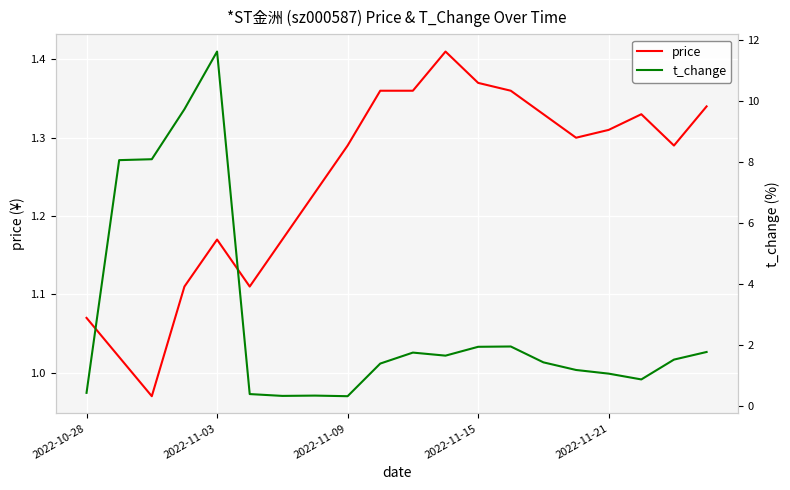

Rank the series by their maximum value, from lowest to highest.

price, t_change